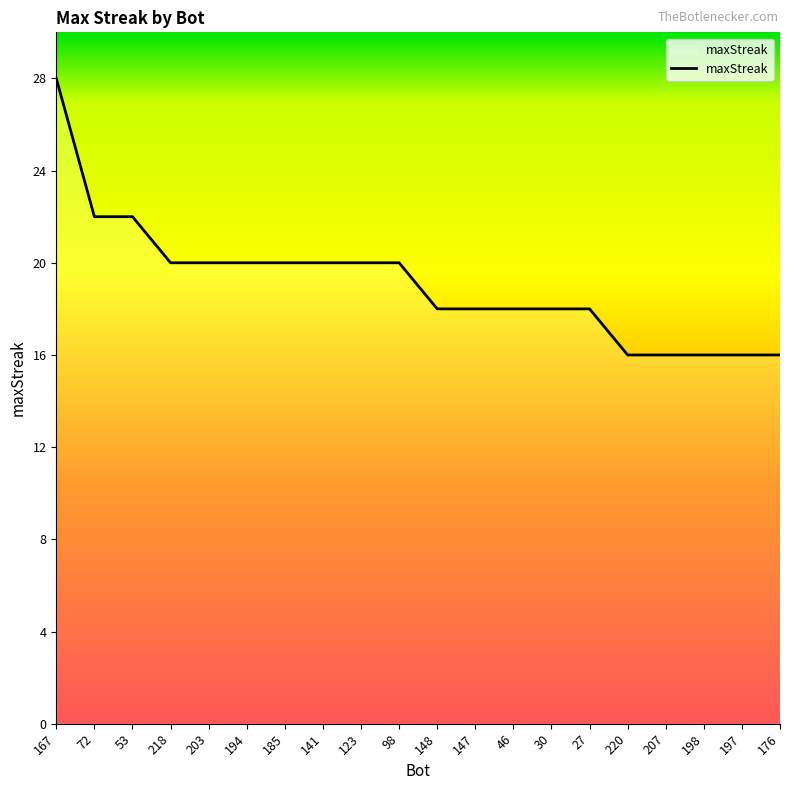

Reading left to right, what are all the values shown in this chart?

167=28	72=22	53=22	218=20	203=20	194=20	185=20	141=20	123=20	98=20	148=18	147=18	46=18	30=18	27=18	220=16	207=16	198=16	197=16	176=16